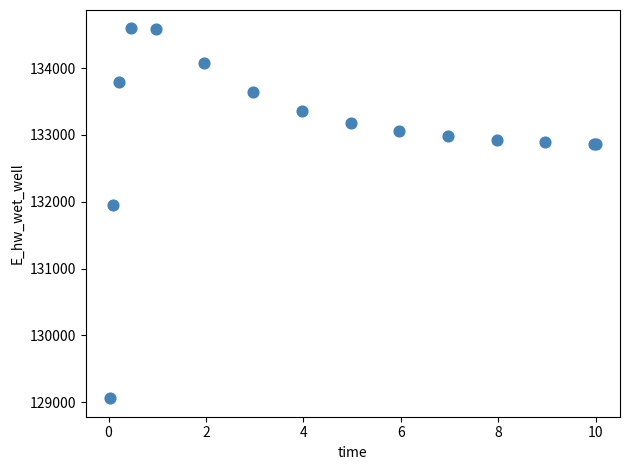

What Y value in the scatter plot is closest to 131825?

131946.2